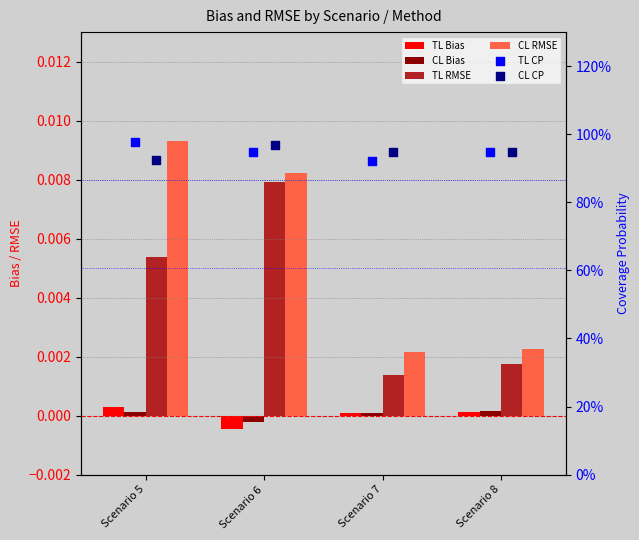

Which series reaches the minimum Y coordinate?

TL Bias